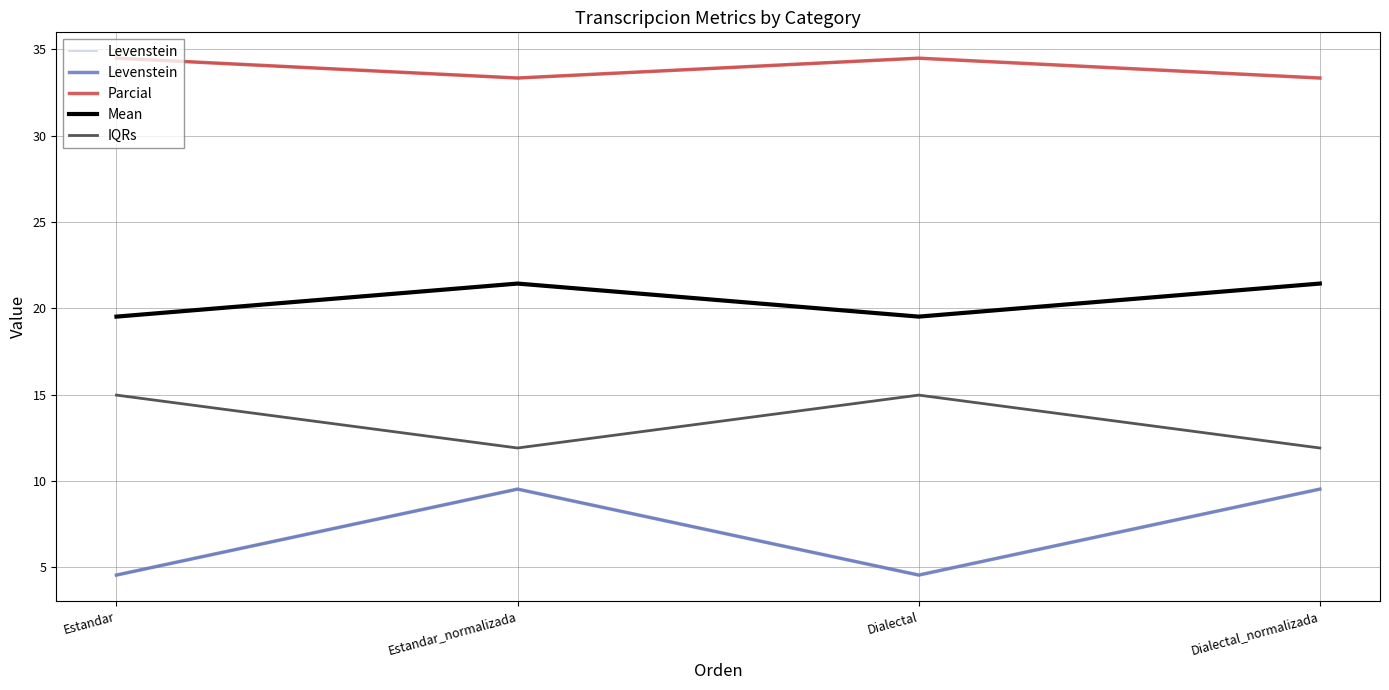

True or false: Levenstein and IQRs cross at least once.

False